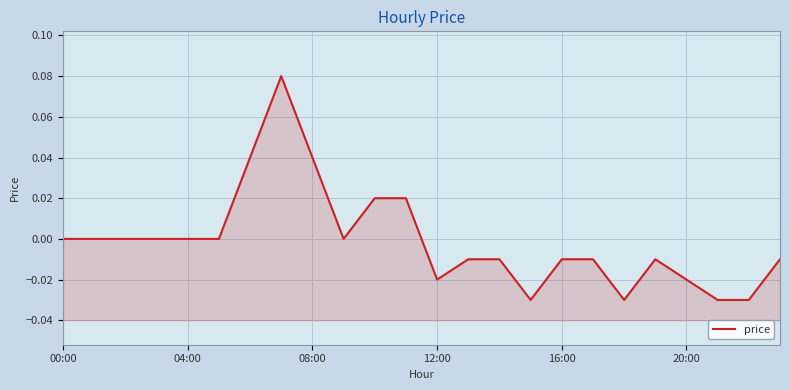

Which has a higher value, 22 or 10?

10